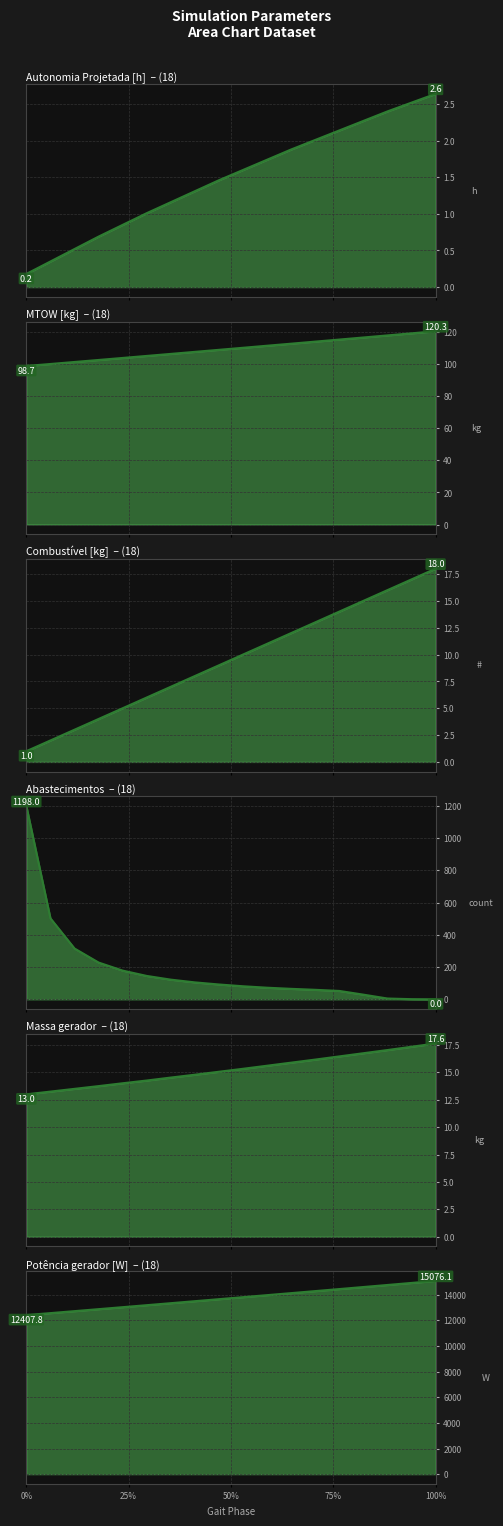

What is the sum of all Potência gerador [W] line values?

247185.3